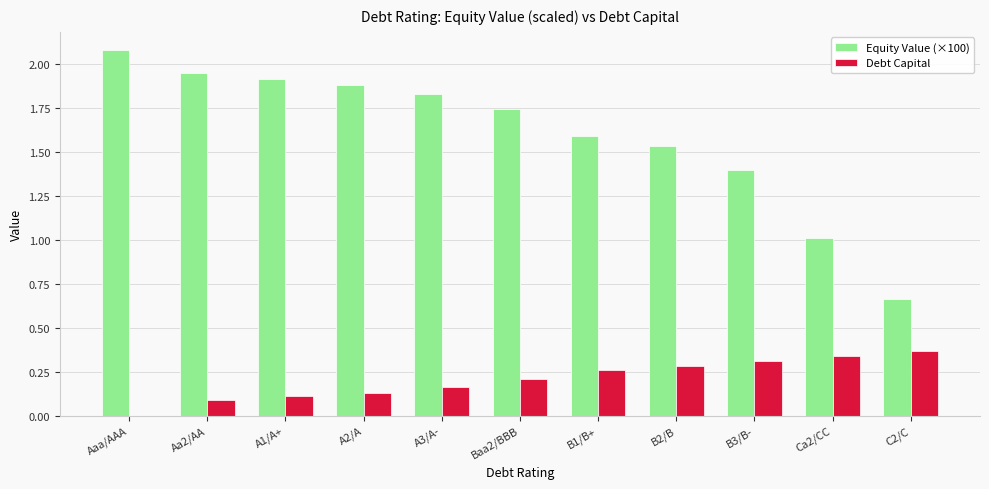

Is it true that Debt Capital equals 0.5 at B2/B?

False